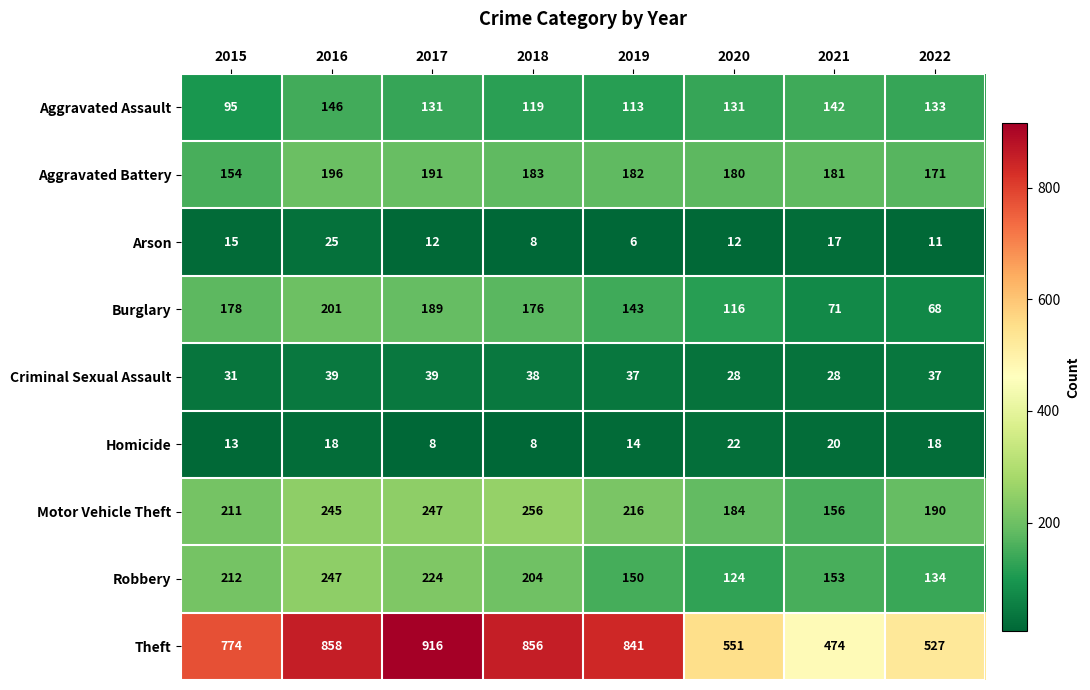

How many series are shown in this chart?

9